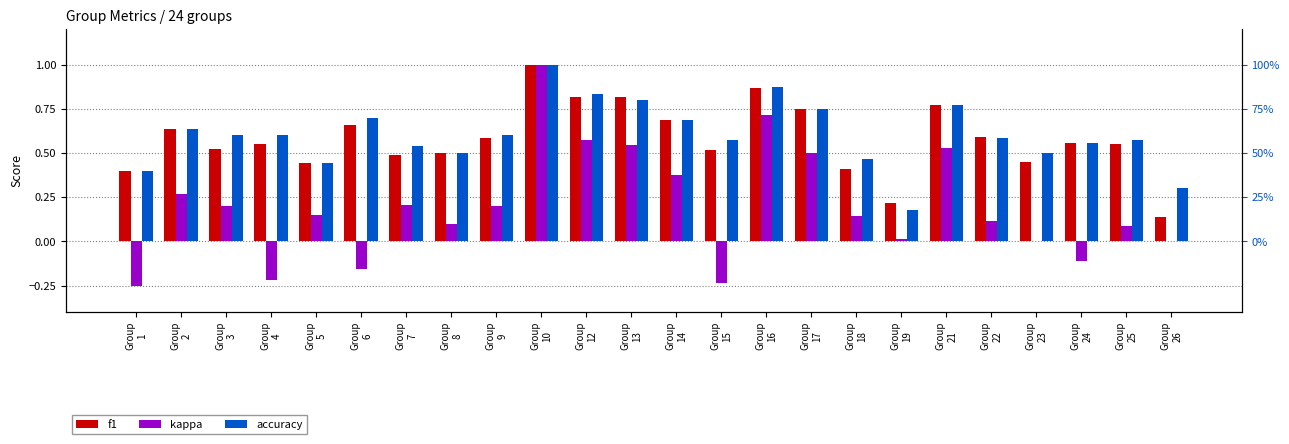

Reading right to left, list all the values displayed in this chart.

f1: Group
26=0.1	Group
25=0.6	Group
24=0.6	Group
23=0.5	Group
22=0.6	Group
21=0.8	Group
19=0.2	Group
18=0.4	Group
17=0.7	Group
16=0.9	Group
15=0.5	Group
14=0.7	Group
13=0.8	Group
12=0.8	Group
10=1.0	Group
9=0.6	Group
8=0.5	Group
7=0.5	Group
6=0.7	Group
5=0.4	Group
4=0.6	Group
3=0.5	Group
2=0.6	Group
1=0.4
kappa: Group
26=0.0	Group
25=0.1	Group
24=-0.1	Group
23=0.0	Group
22=0.1	Group
21=0.5	Group
19=0.0	Group
18=0.1	Group
17=0.5	Group
16=0.7	Group
15=-0.2	Group
14=0.4	Group
13=0.5	Group
12=0.6	Group
10=1.0	Group
9=0.2	Group
8=0.1	Group
7=0.2	Group
6=-0.2	Group
5=0.2	Group
4=-0.2	Group
3=0.2	Group
2=0.3	Group
1=-0.2
accuracy: Group
26=0.3	Group
25=0.6	Group
24=0.6	Group
23=0.5	Group
22=0.6	Group
21=0.8	Group
19=0.2	Group
18=0.5	Group
17=0.8	Group
16=0.9	Group
15=0.6	Group
14=0.7	Group
13=0.8	Group
12=0.8	Group
10=1.0	Group
9=0.6	Group
8=0.5	Group
7=0.5	Group
6=0.7	Group
5=0.4	Group
4=0.6	Group
3=0.6	Group
2=0.6	Group
1=0.4